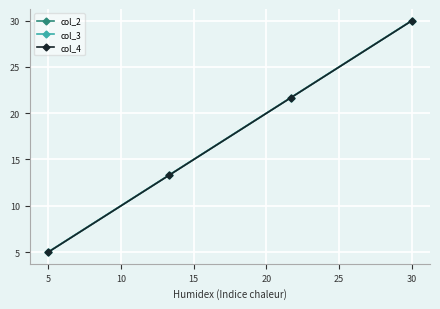

Does the chart have visible grid lines?

Yes